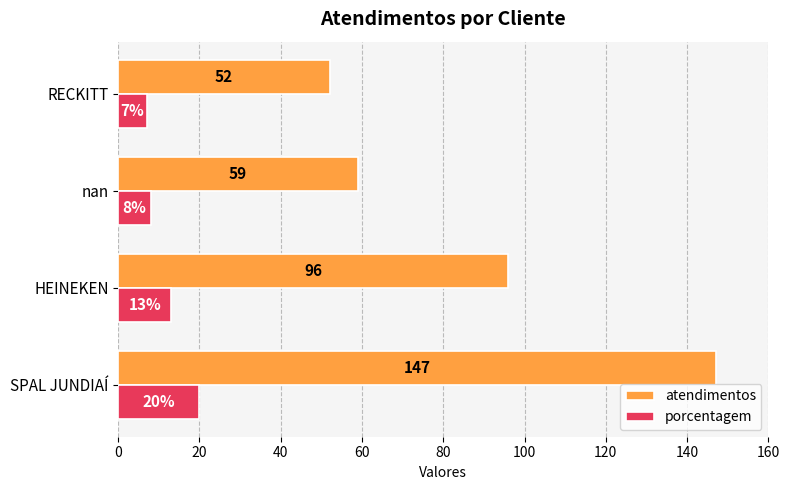

At RECKITT, list the series in order from largest to smallest.

atendimentos, porcentagem